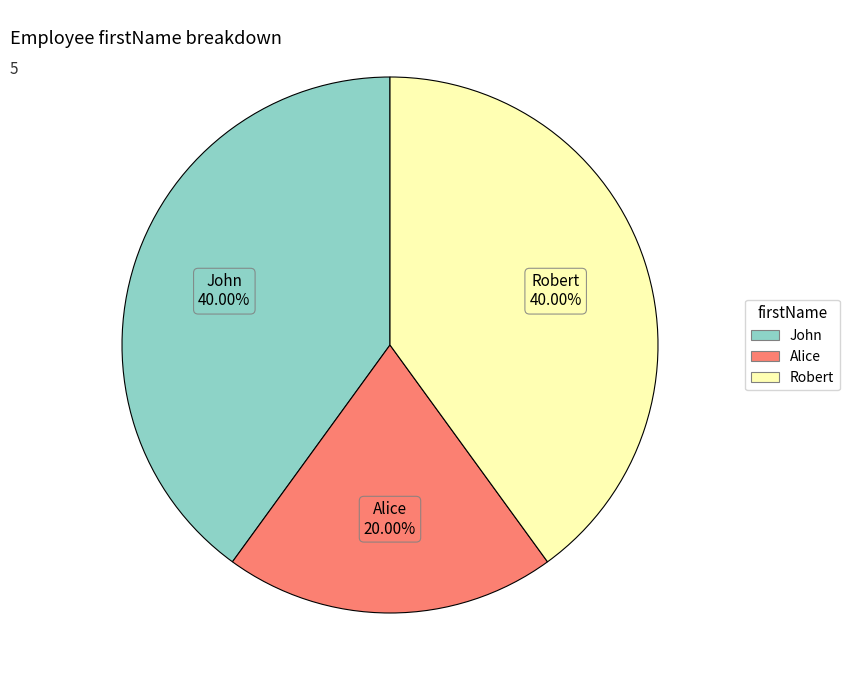

Count the number of slices in the pie.

3